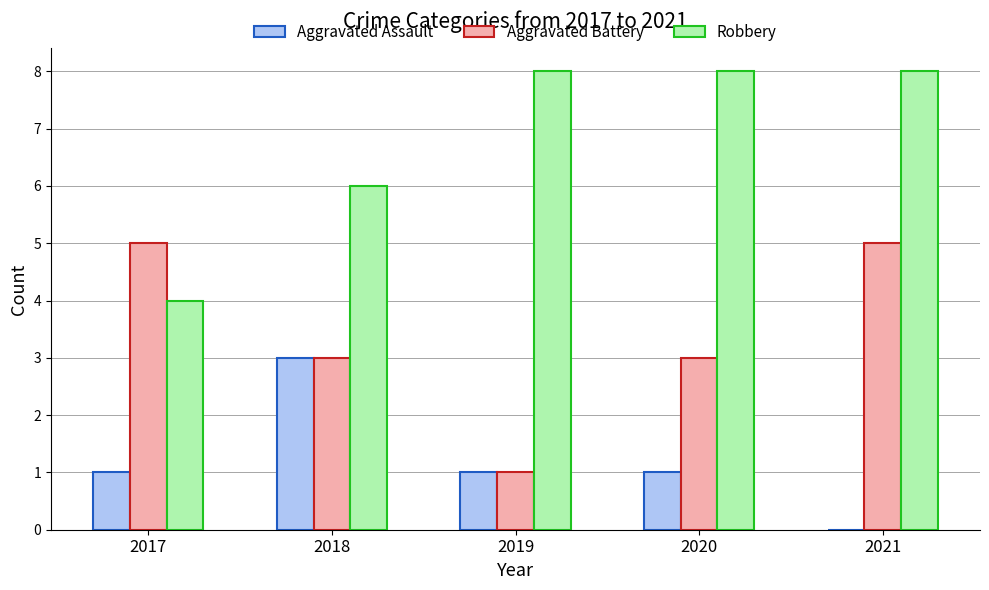

What are all the series names shown in the legend?

Aggravated Assault, Aggravated Battery, Robbery